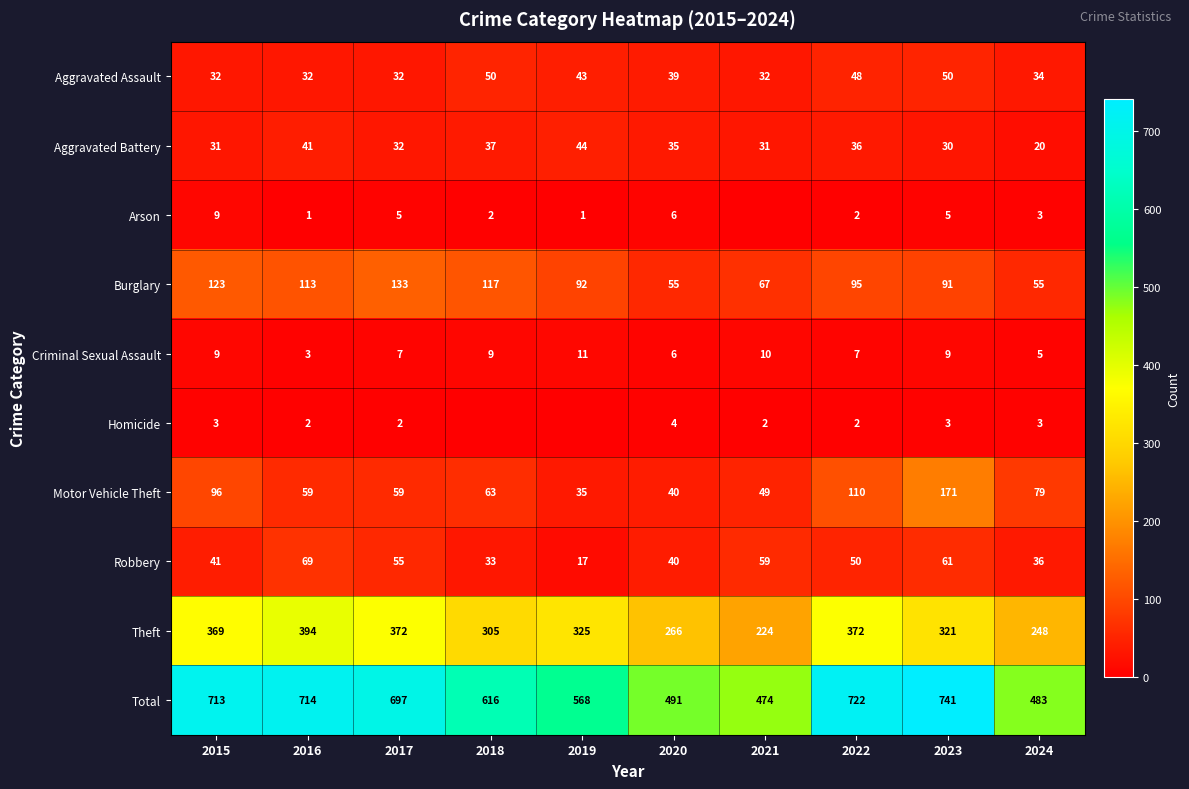

At how many categories does at least one series exceed 339?

10